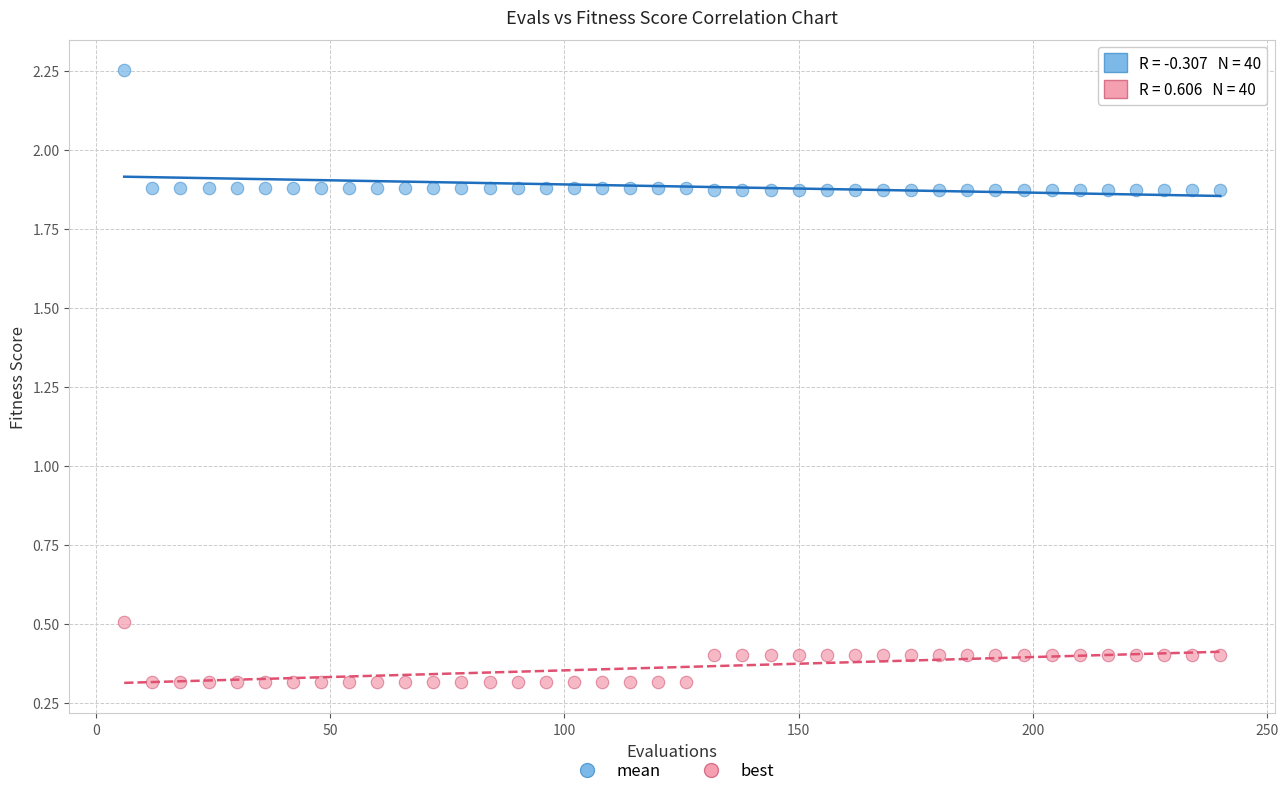

What is the X range (max minus min) for the scatter plot?

234.0